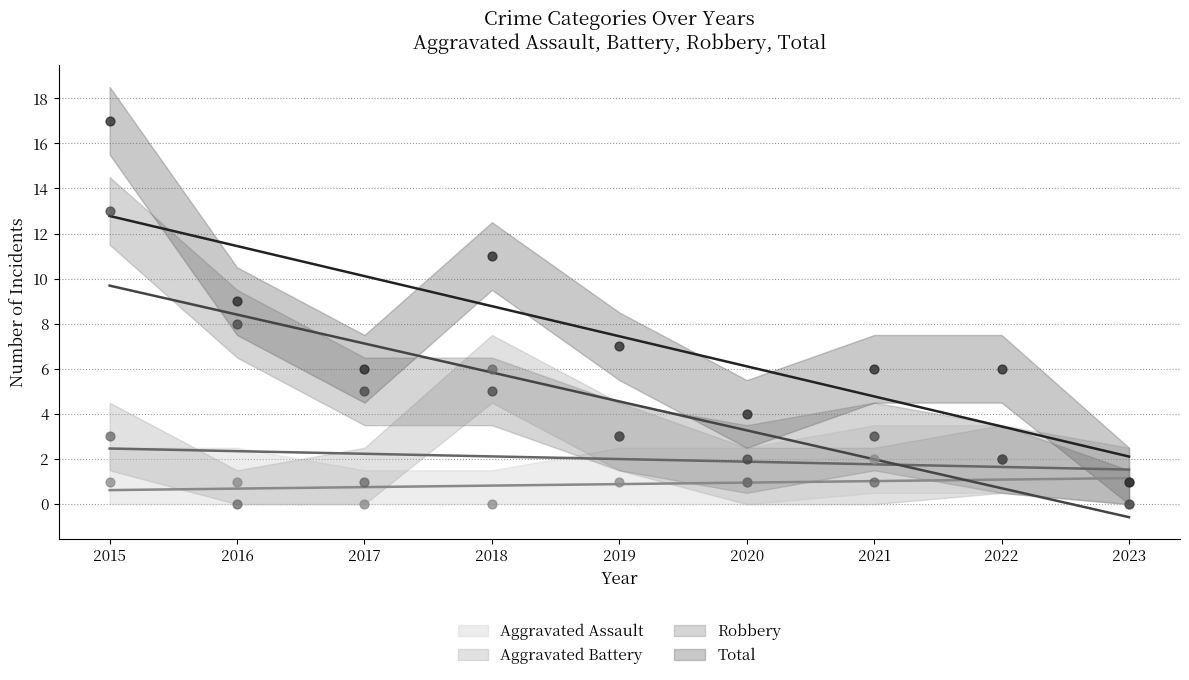

Is the value of Robbery at 2021 greater than the value of Aggravated Assault at 2017?

Yes